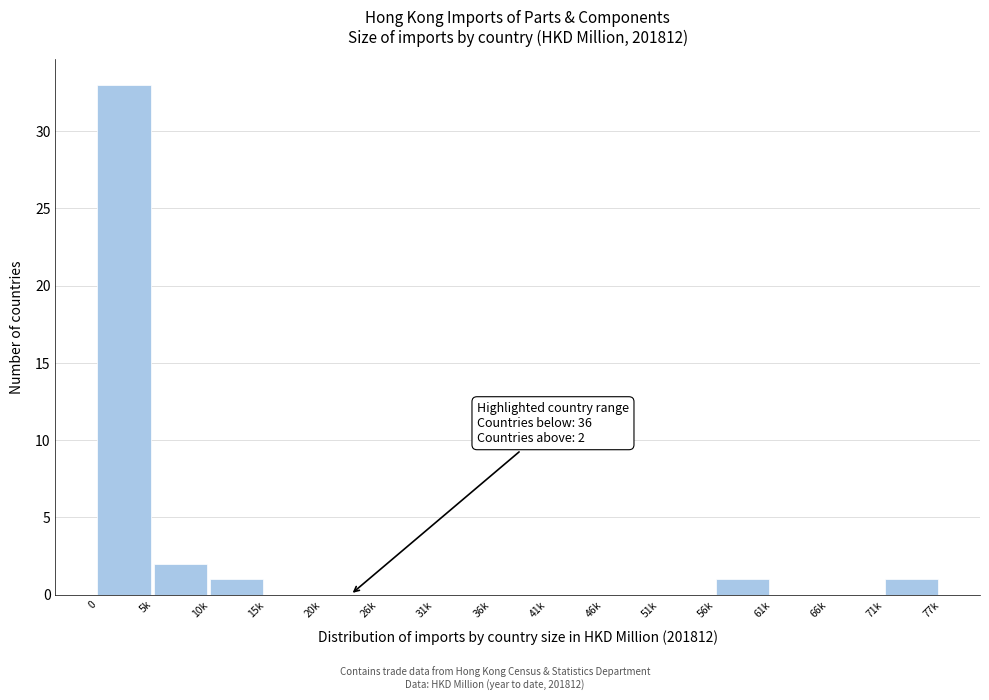

Reading left to right, list all the values displayed in this chart.

0=33	5k=2	10k=1	15k=0	20k=0	26k=0	31k=0	36k=0	41k=0	46k=0	51k=0	56k=1	61k=0	66k=0	71k=1